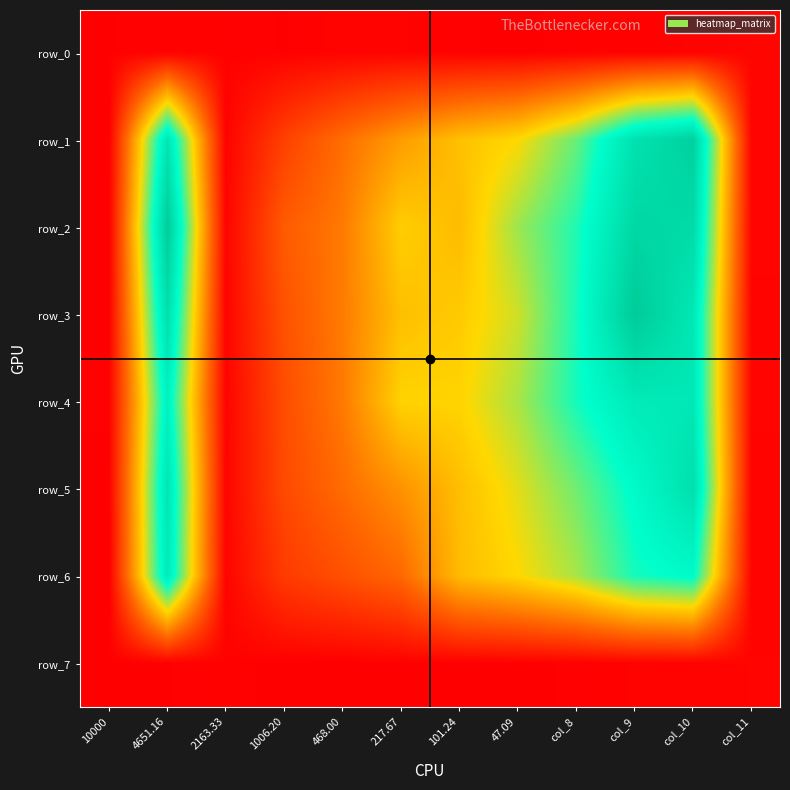

How many distinct data groups are displayed?

8